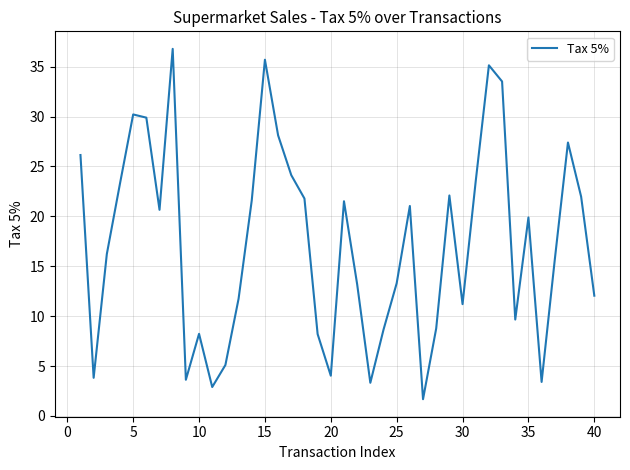

What is the difference between the maximum and minimum values?

35.1